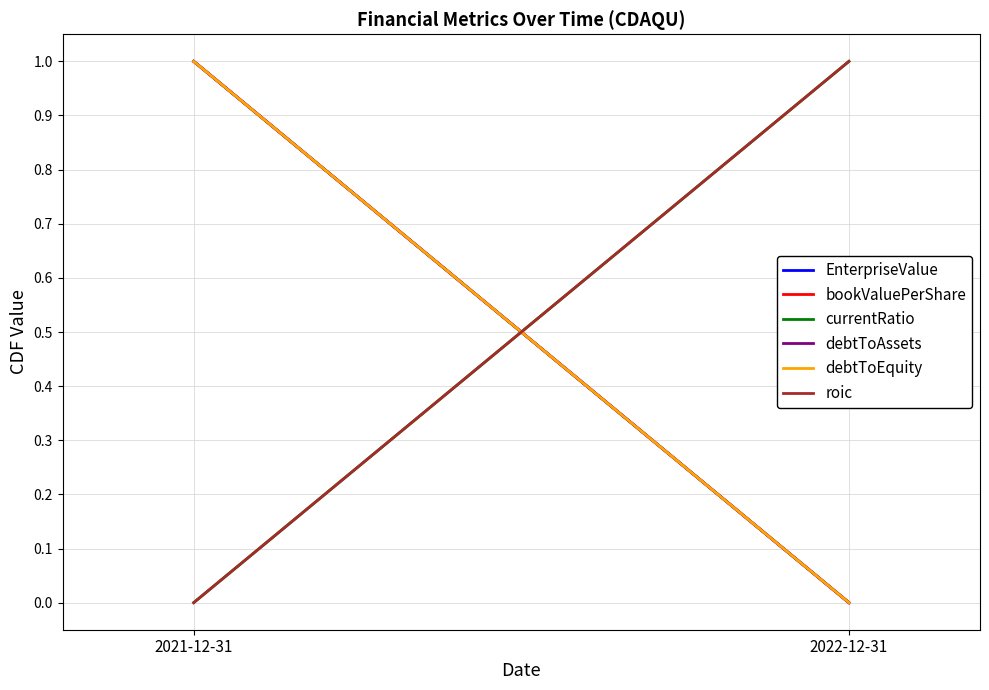

At which category is the sum across all series the highest?

2021-12-31